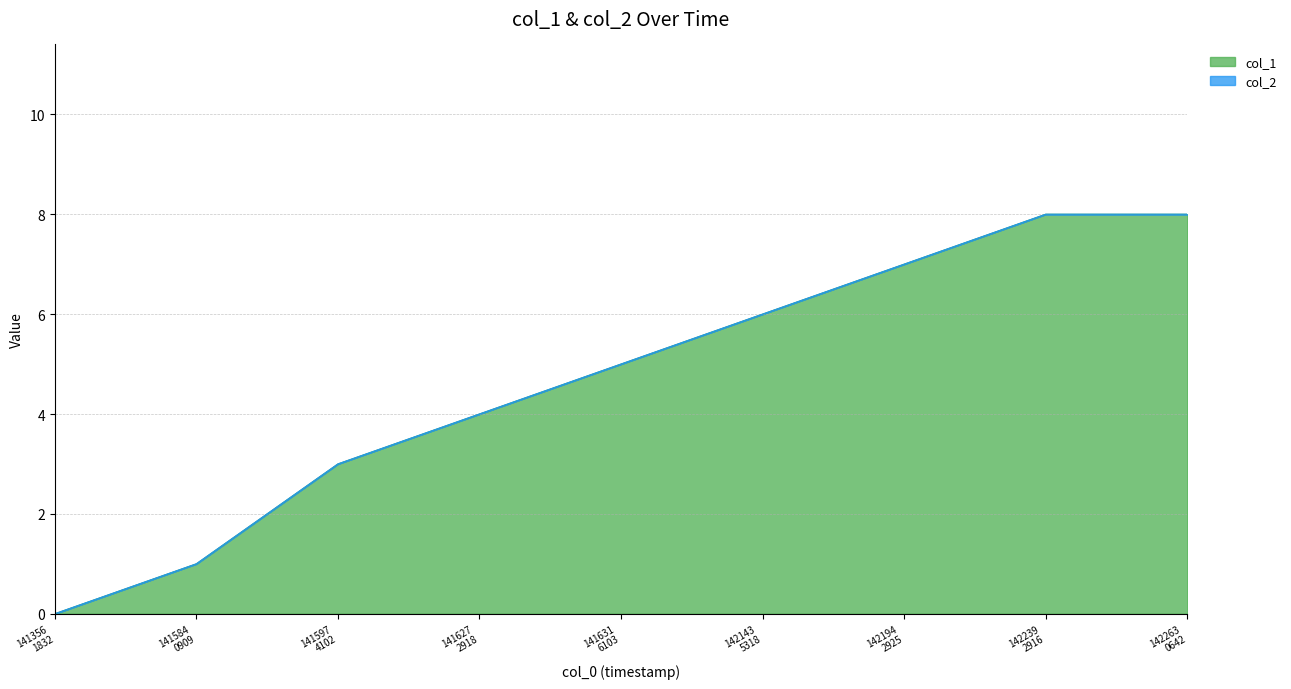

Read the value at 141584 0909.

1